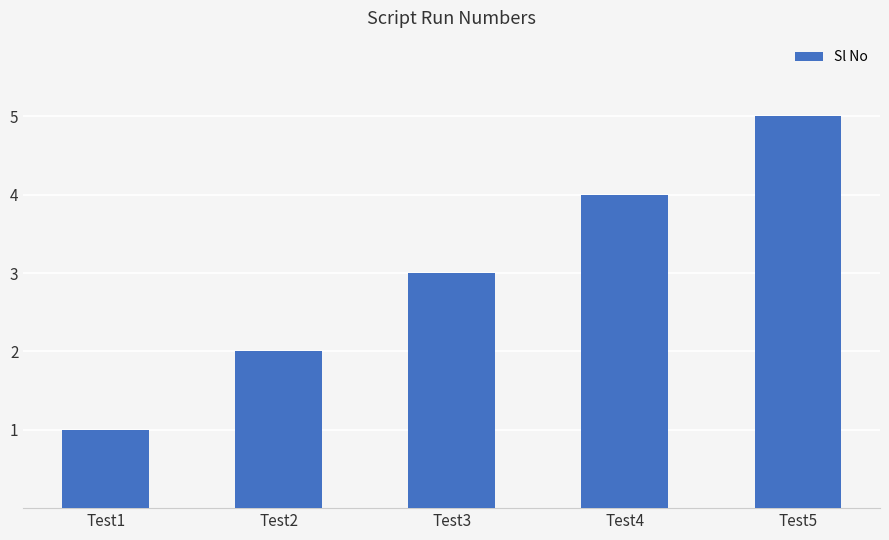

Rank the categories by value from lowest to highest.

Test1, Test2, Test3, Test4, Test5